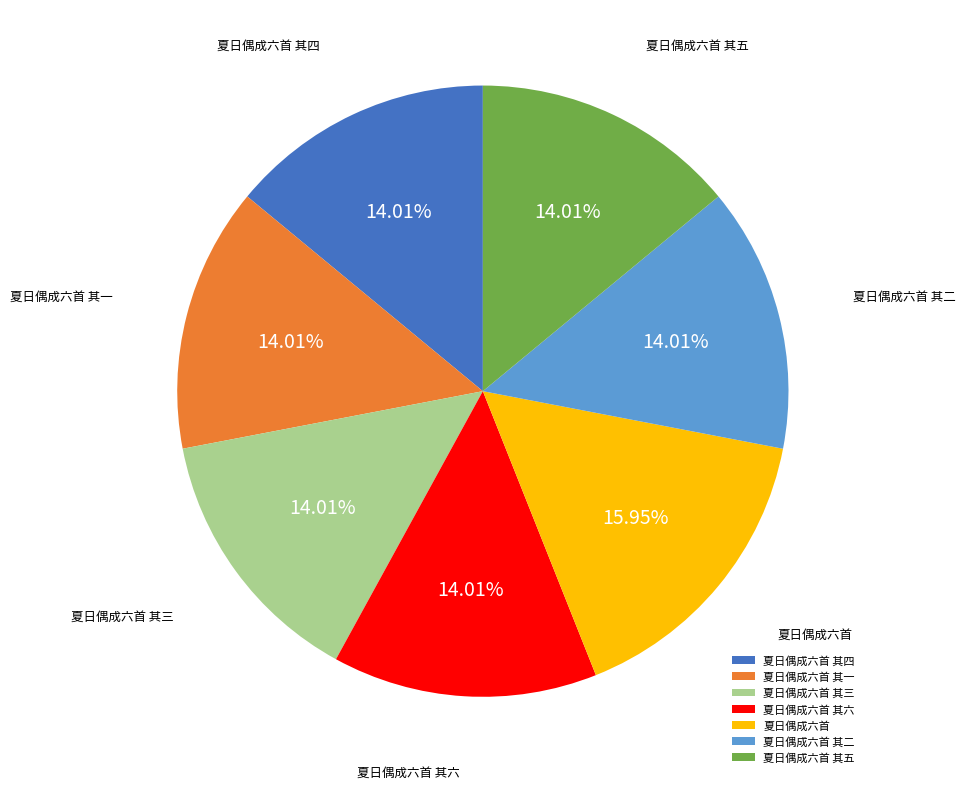

Is it true that 夏日偶成六首 其六 is 14% of the pie?

True